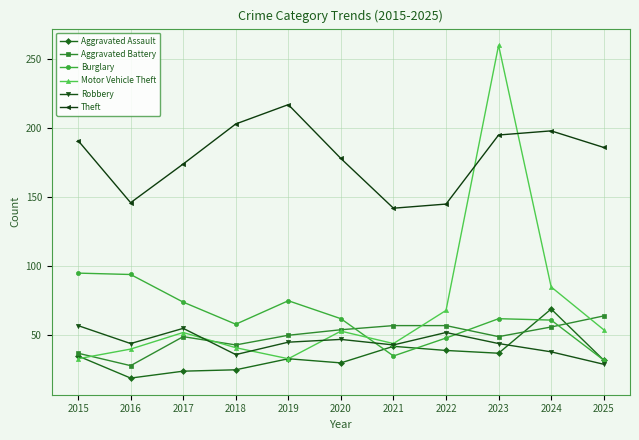

What is the greatest value displayed?

260